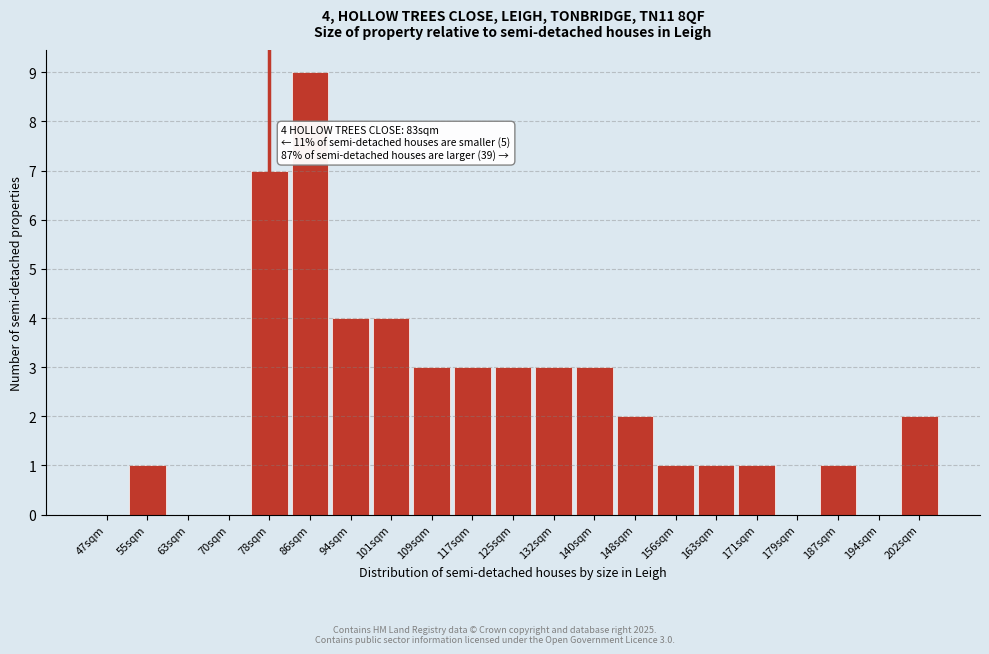

Reading left to right, list all the values displayed in this chart.

47sqm=0	55sqm=1	63sqm=0	70sqm=0	78sqm=7	86sqm=9	94sqm=4	101sqm=4	109sqm=3	117sqm=3	125sqm=3	132sqm=3	140sqm=3	148sqm=2	156sqm=1	163sqm=1	171sqm=1	179sqm=0	187sqm=1	194sqm=0	202sqm=2